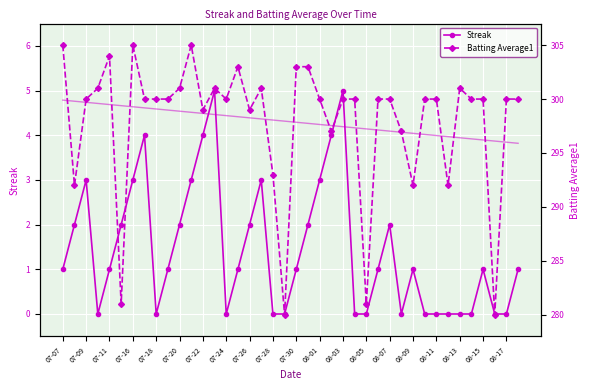

What is the minimum value for BA Trend?

295.9